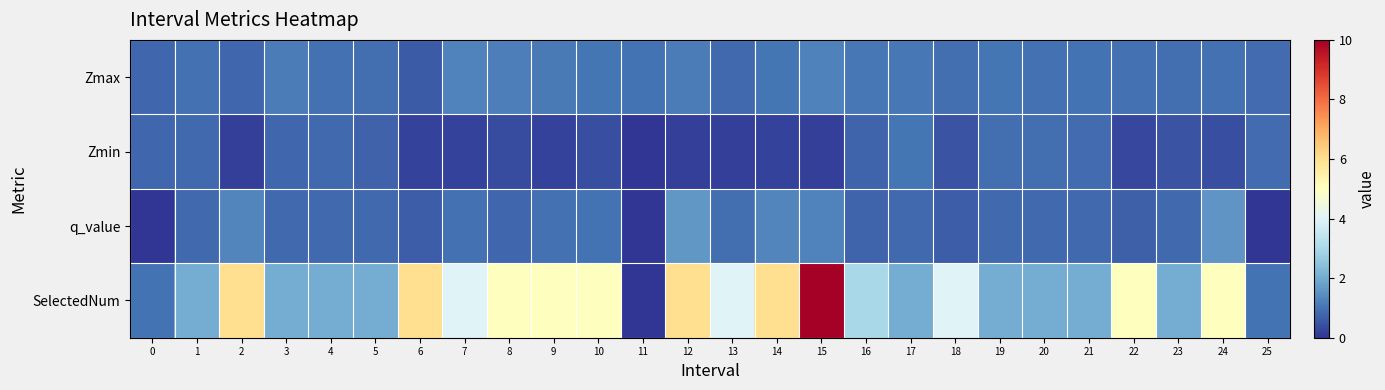

Count the number of categories in the chart.

26